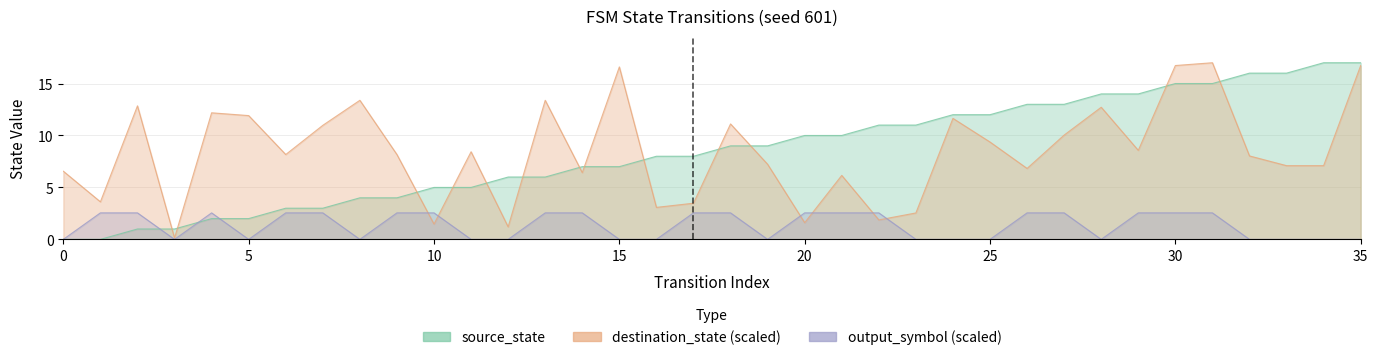

Does the chart display data point markers on the line(s)?

No